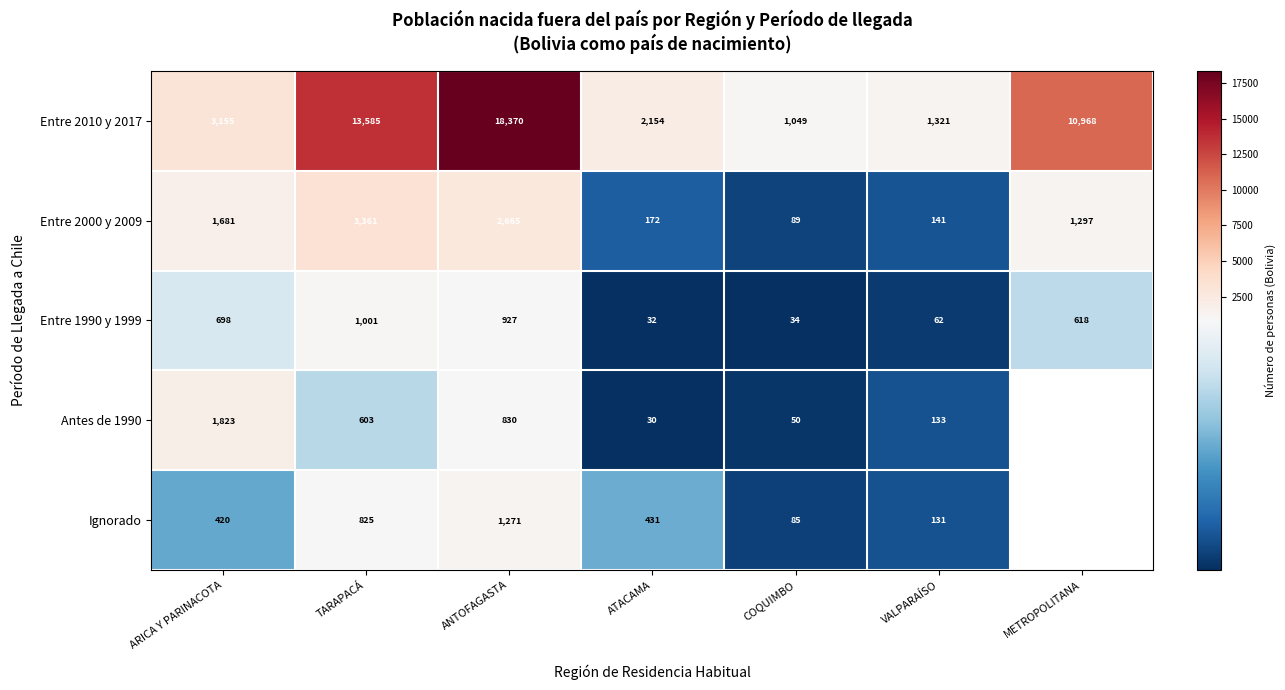

The value of Ignorado at ATACAMA is 431. True or false?

True